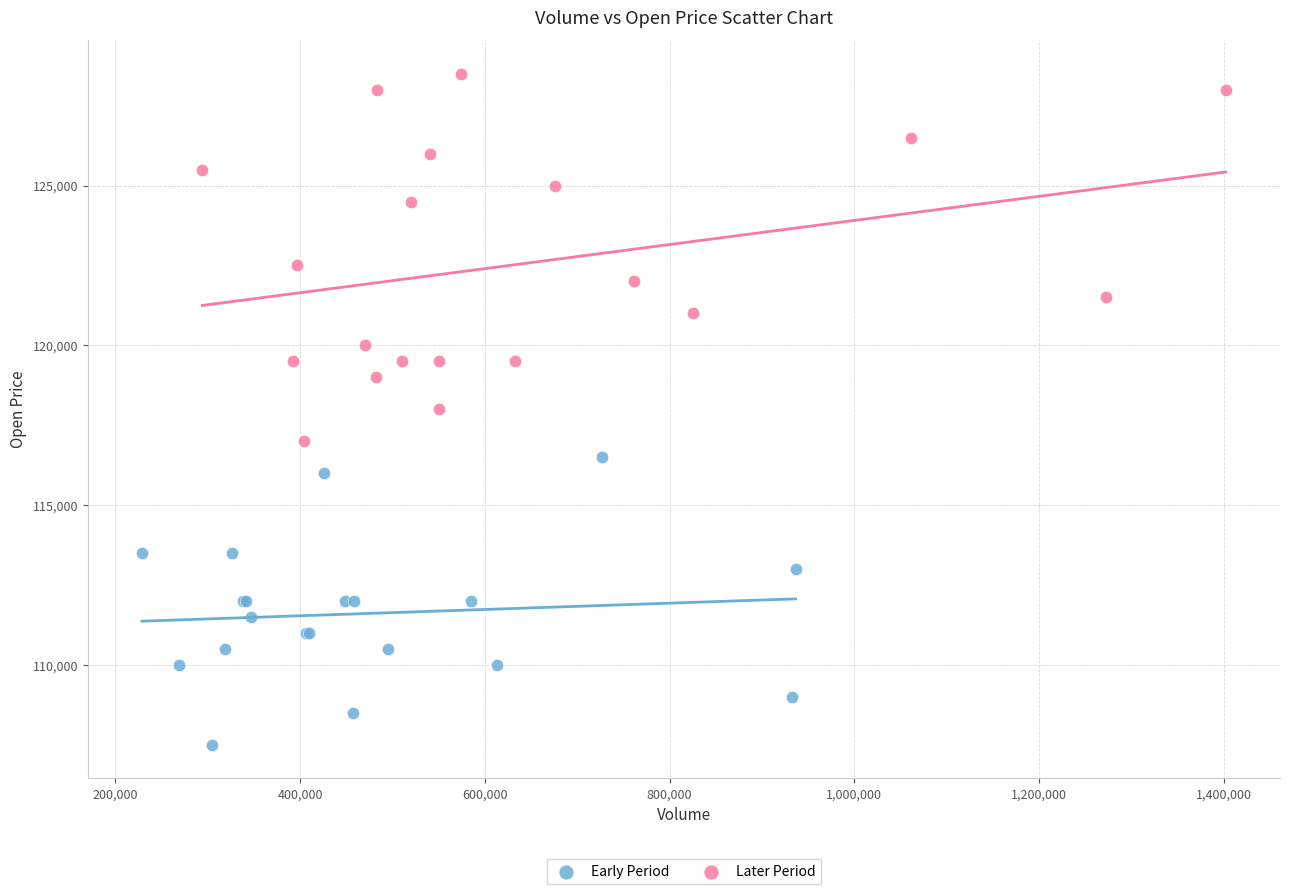

Which series has the widest spread of Y values?

Later Period